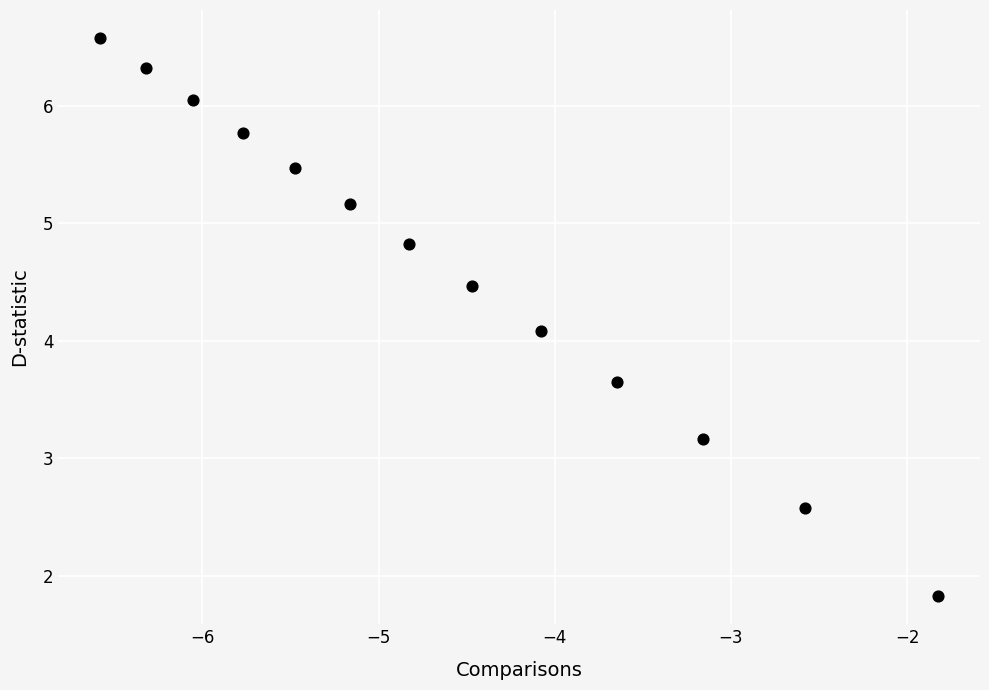

What Y value in the scatter plot is closest to 4?

4.1